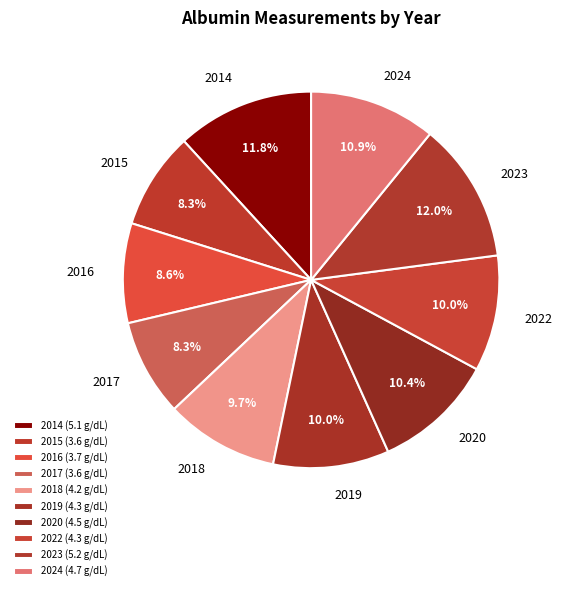

Count the number of slices in the pie.

10